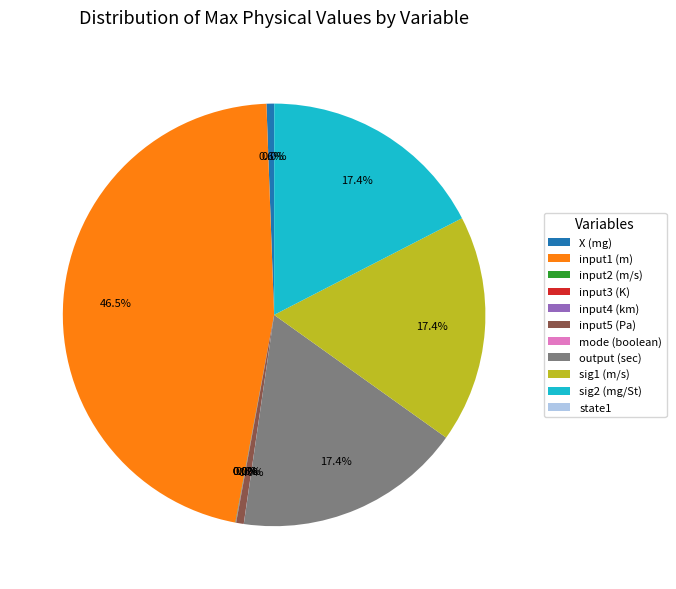

What portion of the pie excludes X (mg)?

99.4%